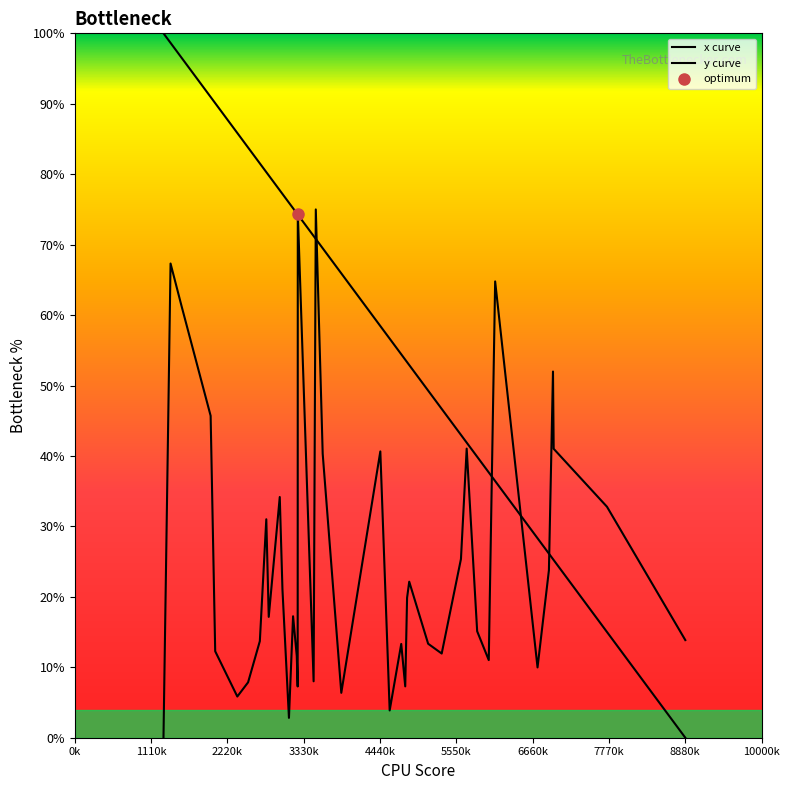

True or false: y curve has more than 1 interior local peaks.

True